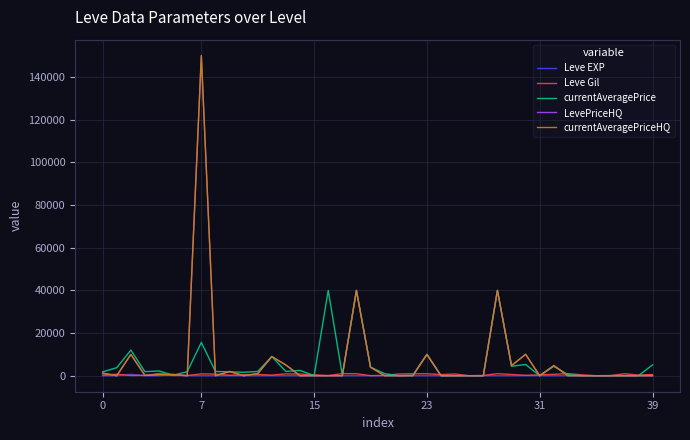

What is the maximum value shown in the chart?

150068